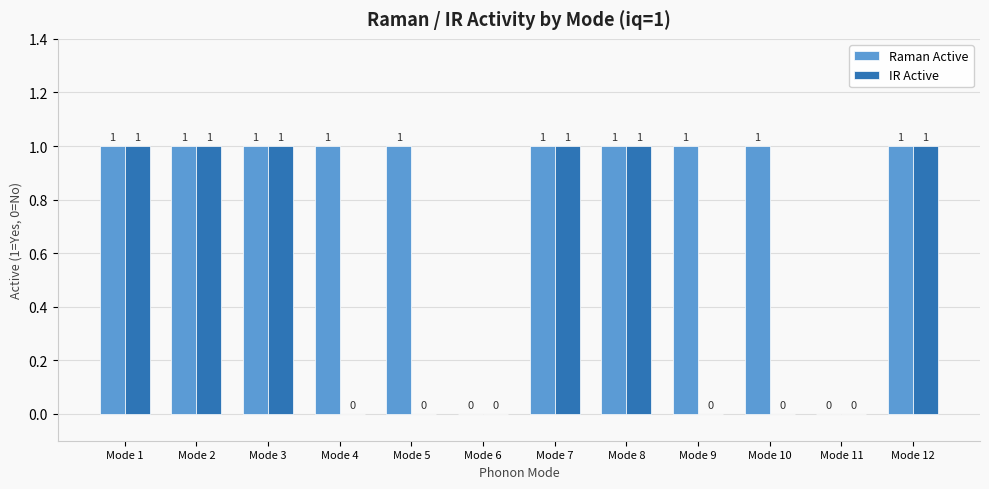

How many Raman Active values are between 1 and 2?

10